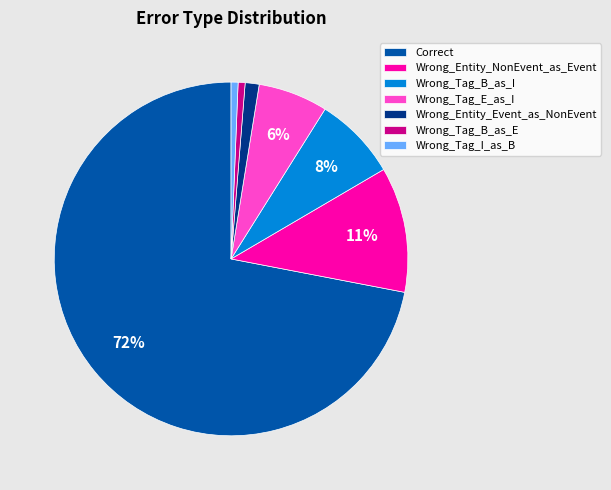

Count the number of slices in the pie.

7